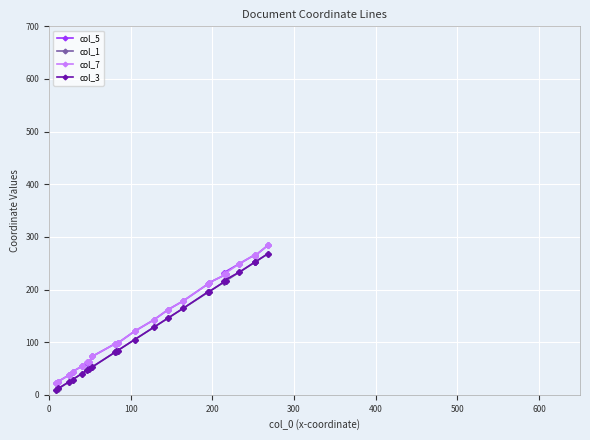

True or false: col_3 has more than 0 points higher than both neighbors.

False